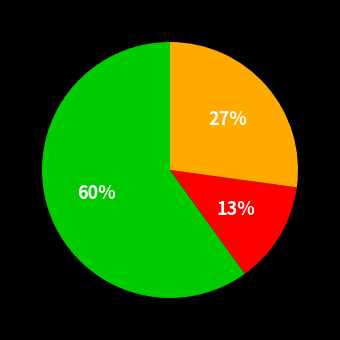

To the nearest percent, what is the average slice percentage?

33%